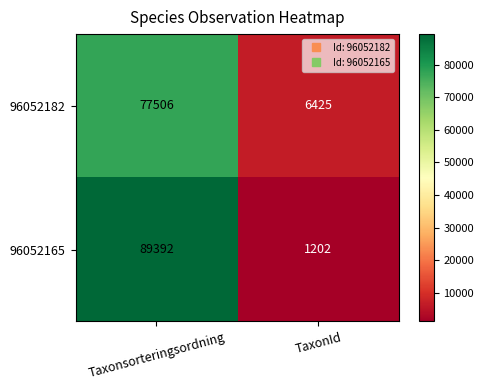

What value does the 96052182 series have at Taxonsorteringsordning?

77506